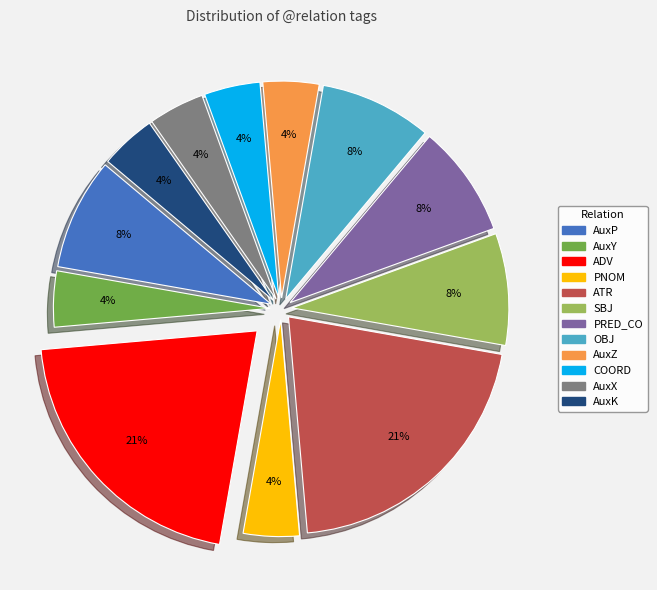

Do PRED_CO and SBJ together represent more than half of the pie?

No